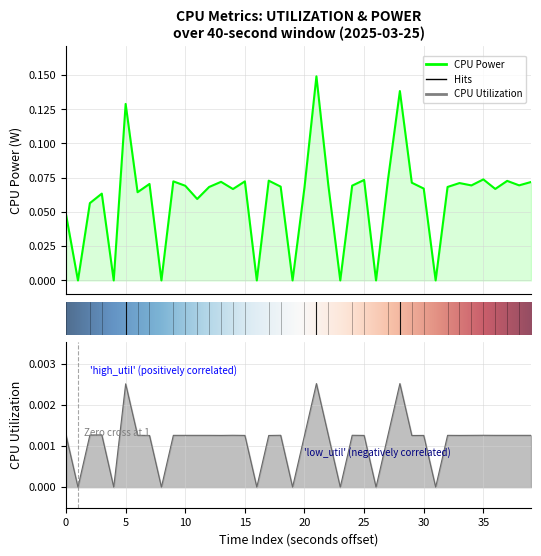

How many lines are shown in the chart?

2